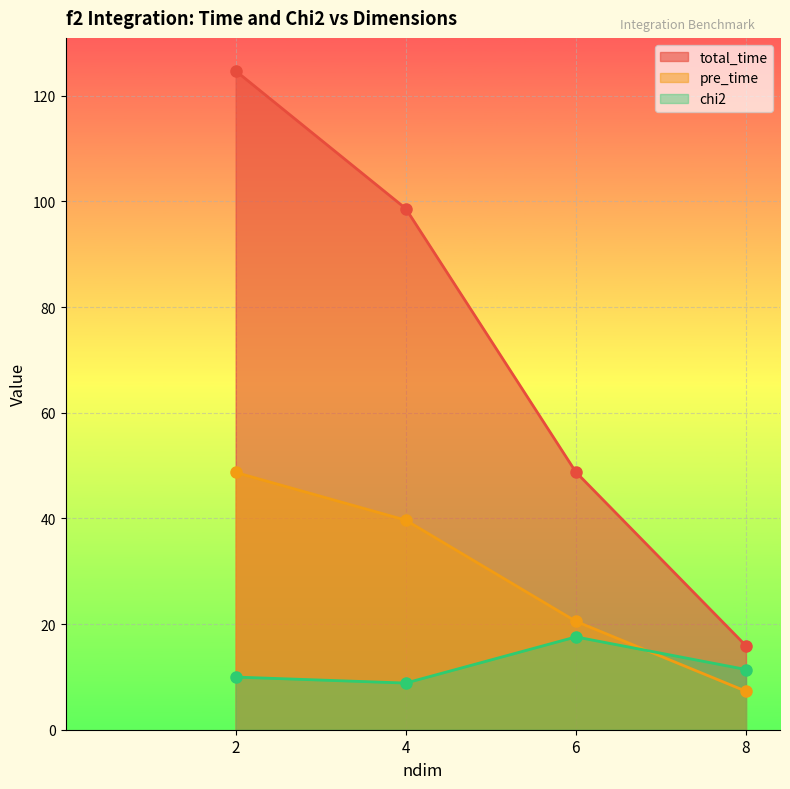

What is the total value across all series at 4?

147.1